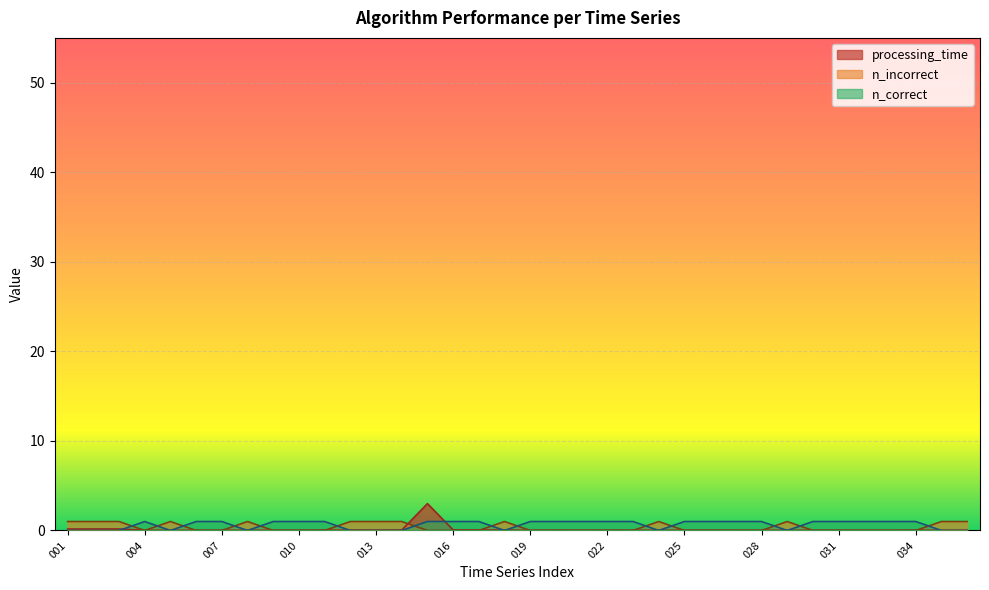

After their last crossing, which series has the higher values: n_correct or processing_time?

processing_time